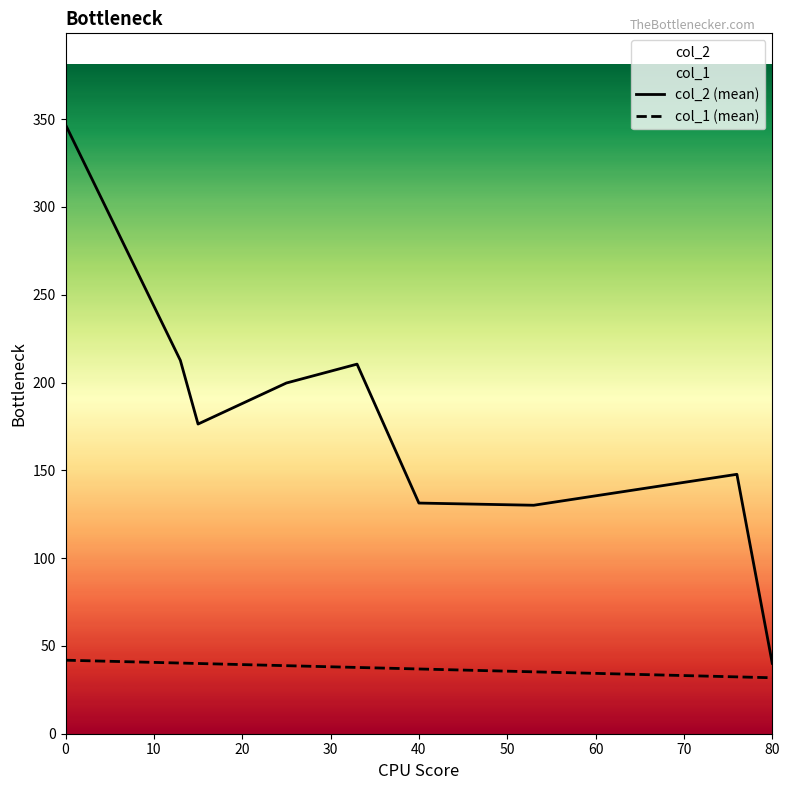

The col_2 (mean) series shows 526.6 at 0. True or false?

False